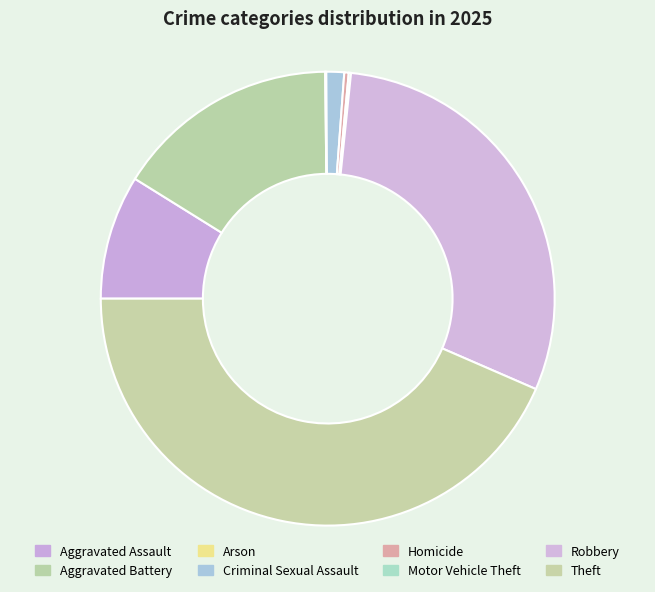

To the nearest percent, what is the average slice percentage?

12%